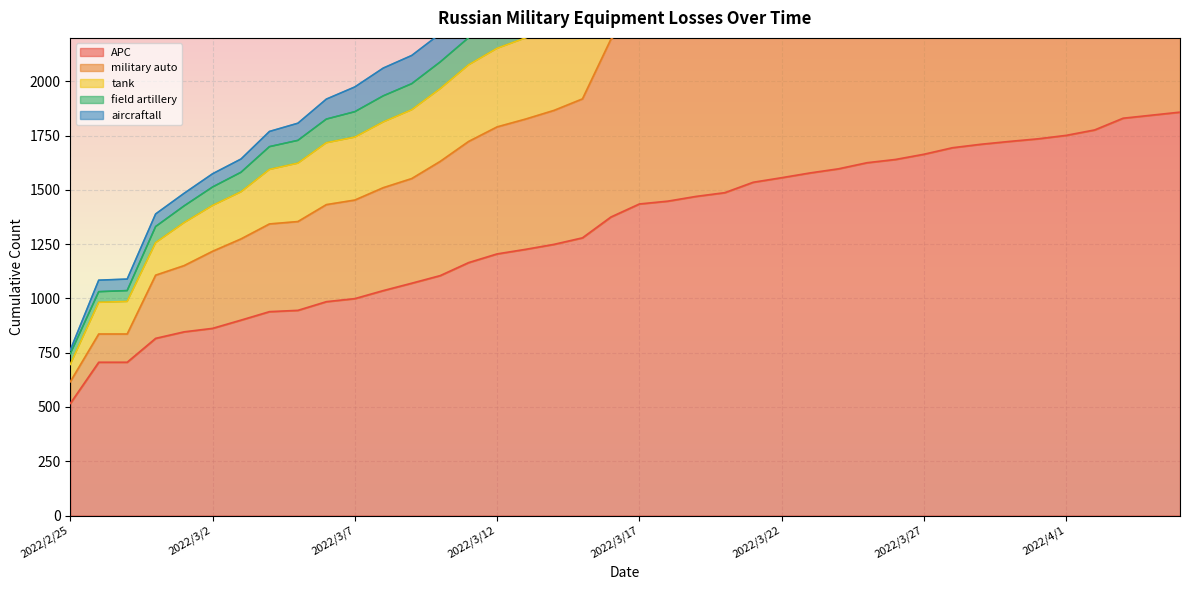

What is the label of the 29th point from the right?

2022/3/8